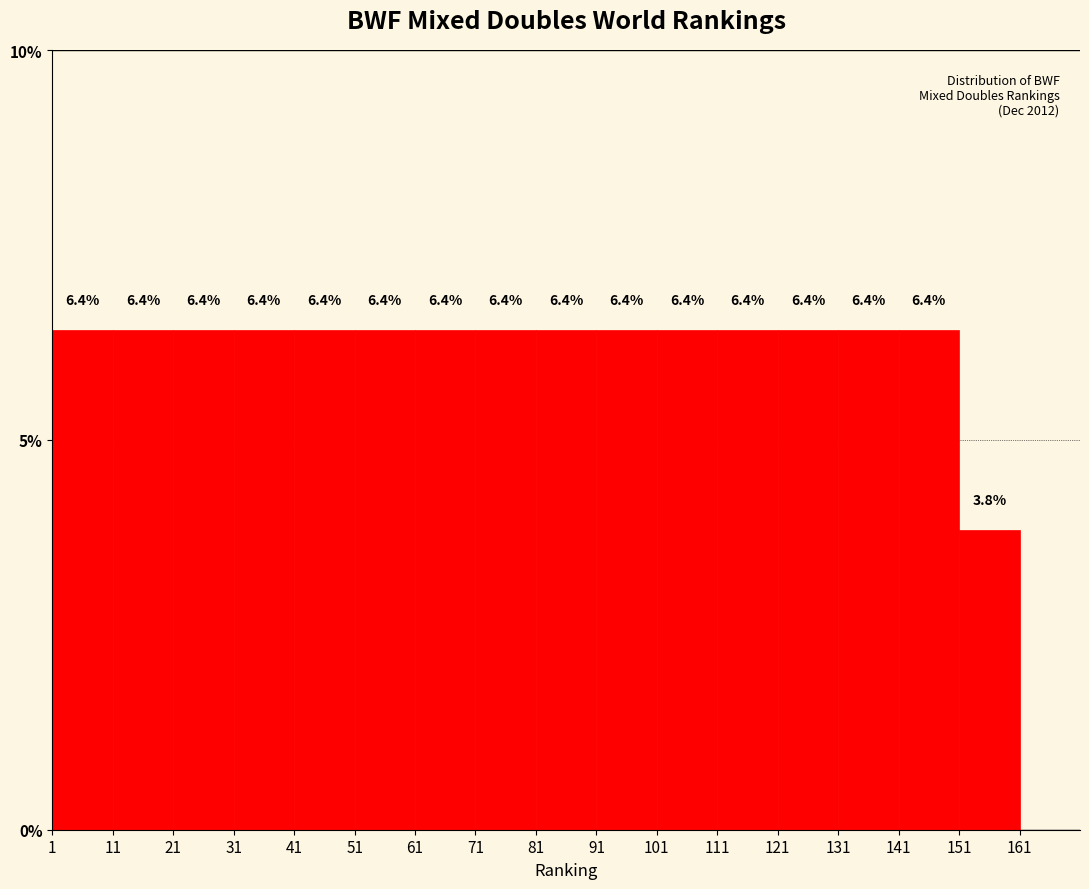

How tall is the bar that spans 81 to 91 on the x-axis?

6.4